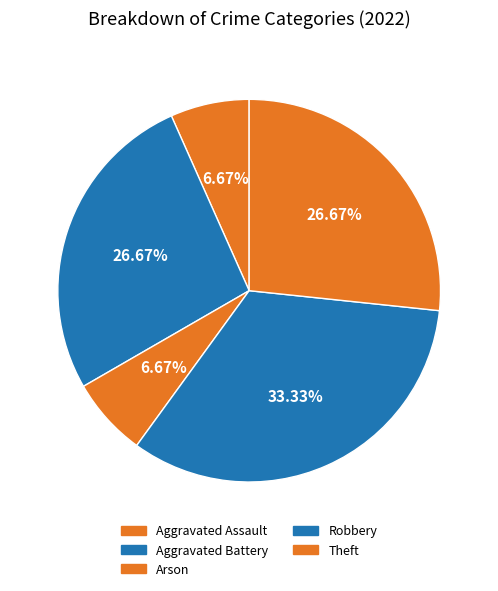

Is it true that Aggravated Battery is 39% of the pie?

False